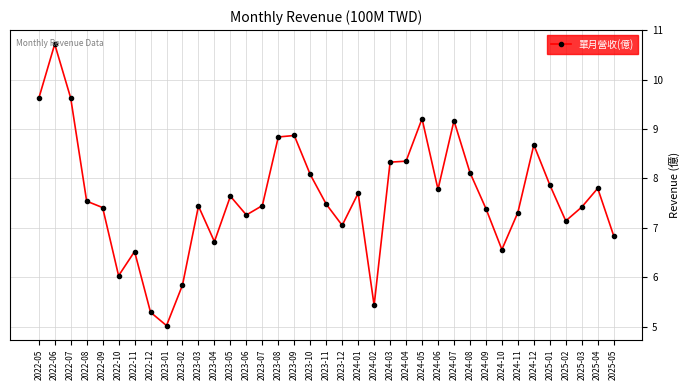

What is the average value?

7.6